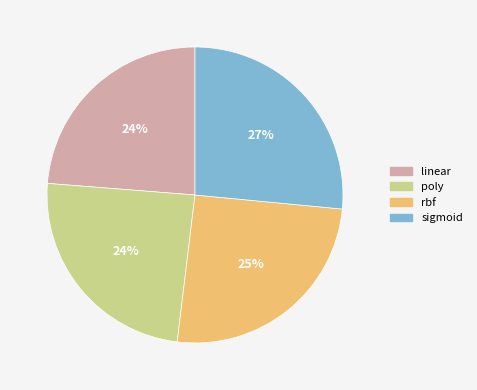

Count the number of slices in the pie.

4